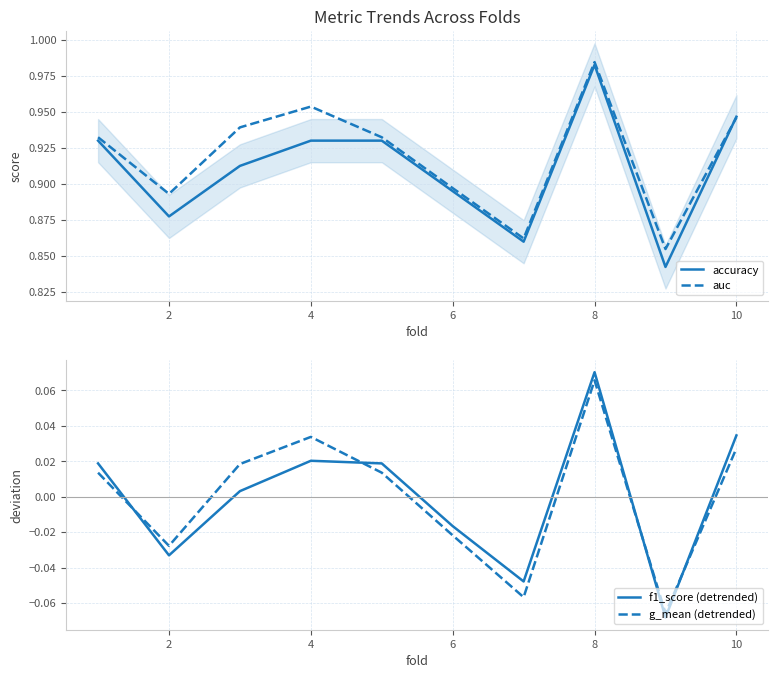

True or false: auc has a value of 0.6 at 8.

False